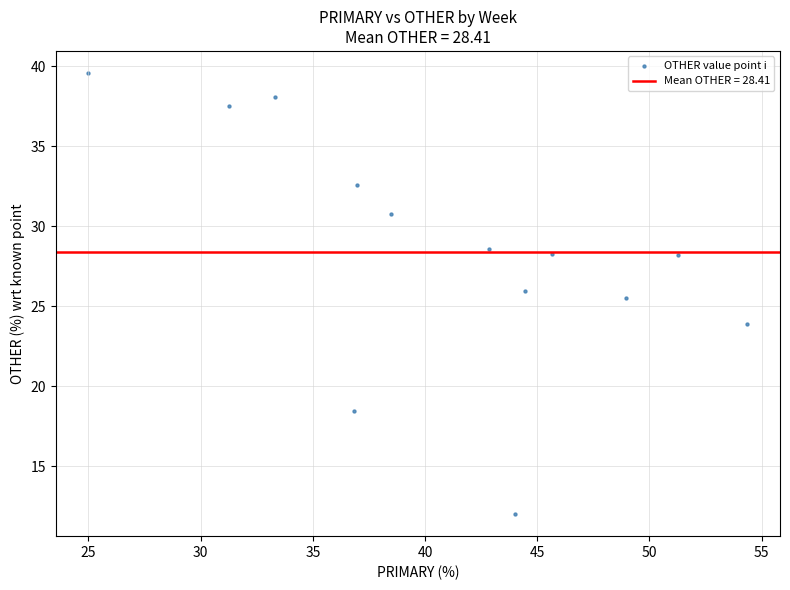

What is the range of Y values (max minus min)?

27.6